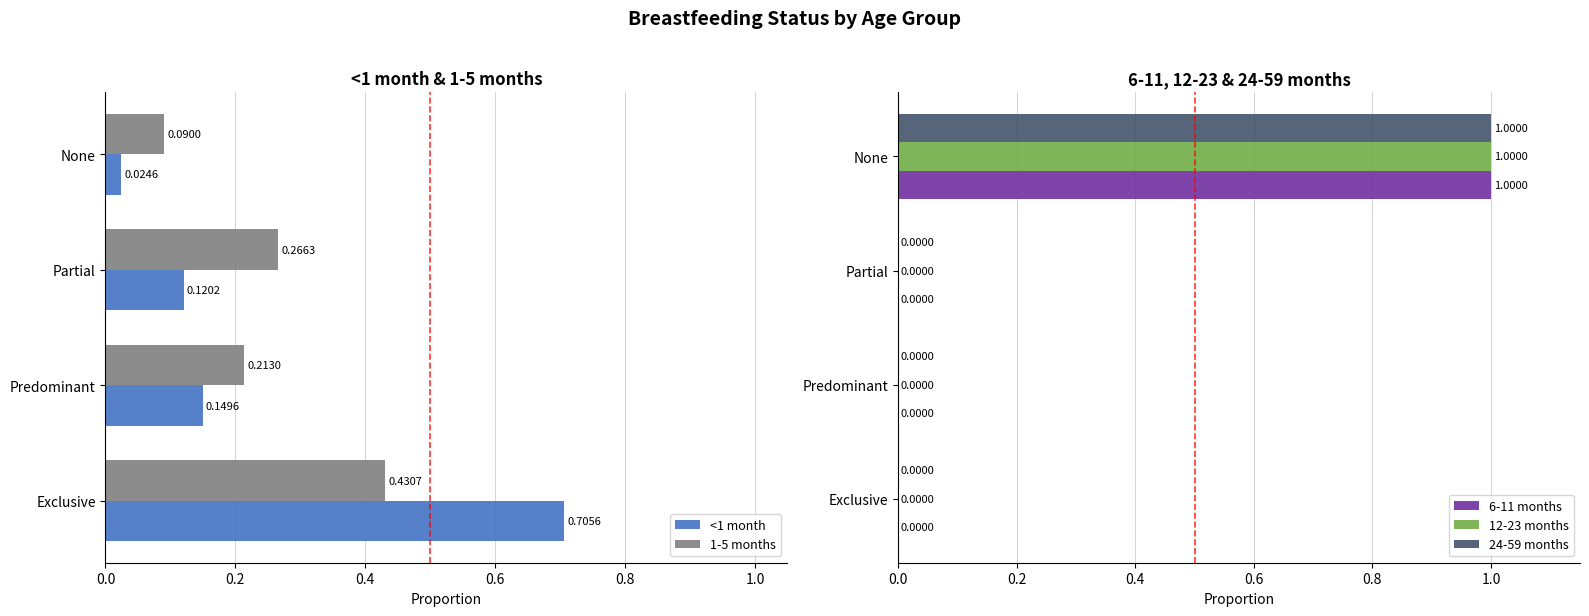

At how many categories does at least one series exceed 0?

4